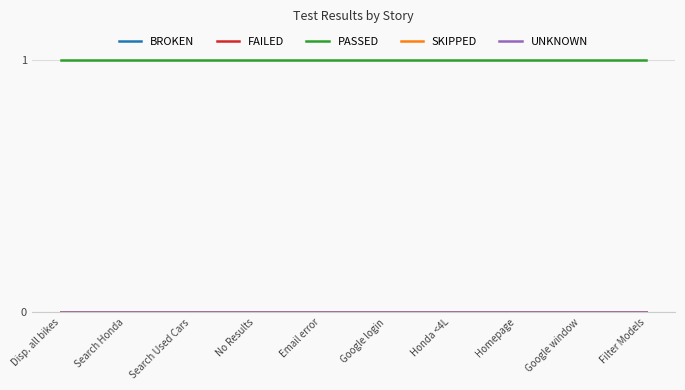

What is the total value across all series at Search Used Cars?

1